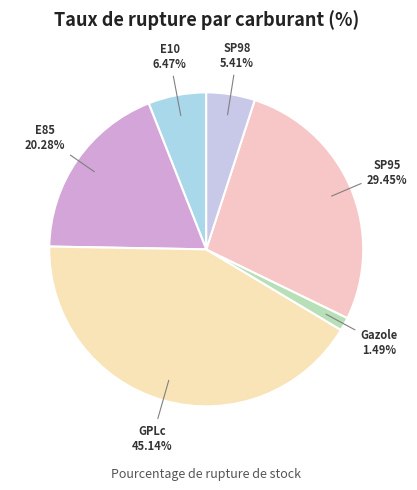

To the nearest percent, what portion does SP98 represent?

5%